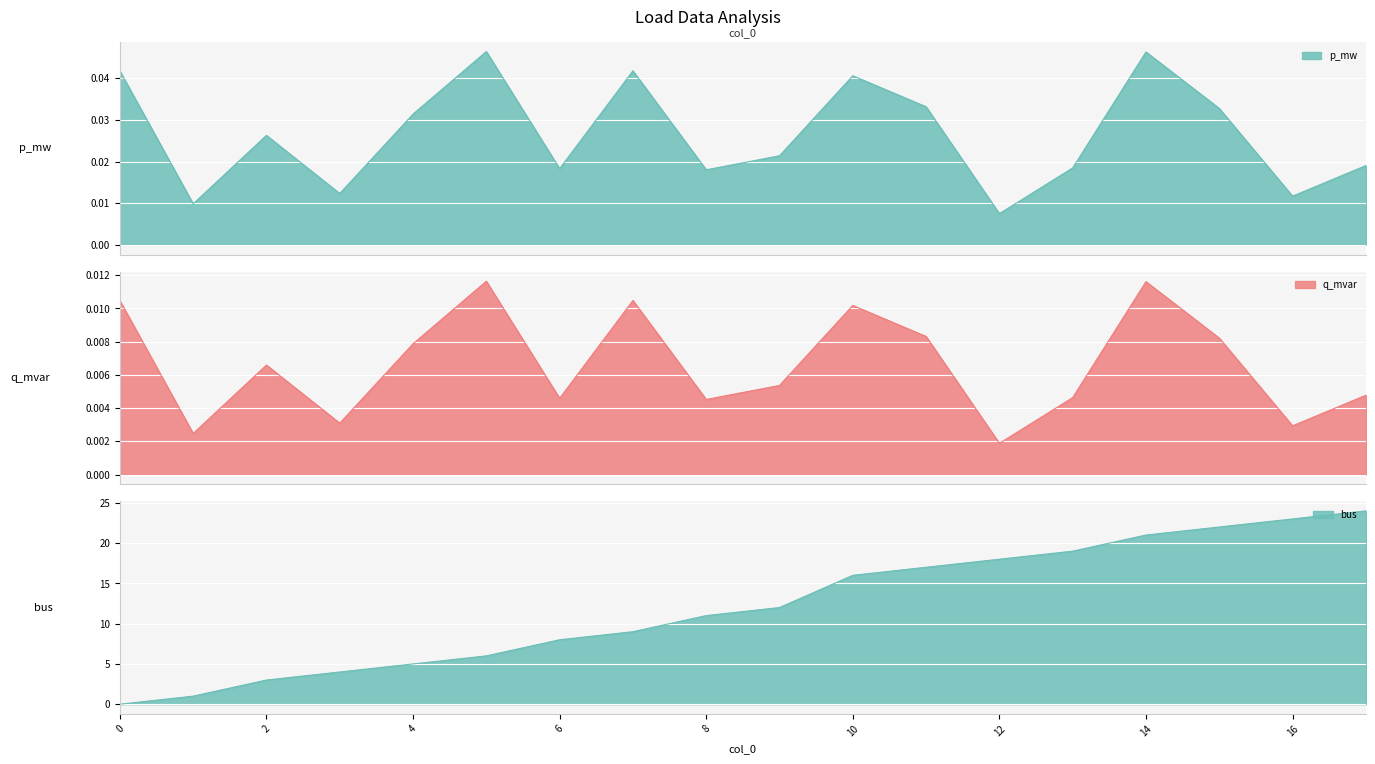

True or false: p_mw has a value of 0.0 at 10.

False